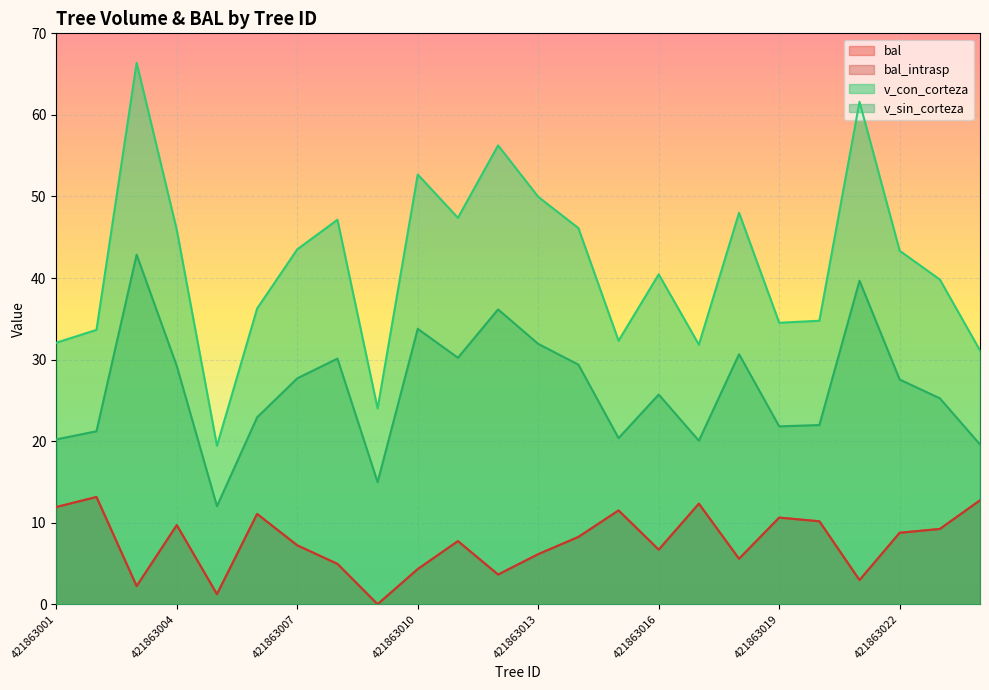

Read the v_sin_corteza value at 421863008.

30.1